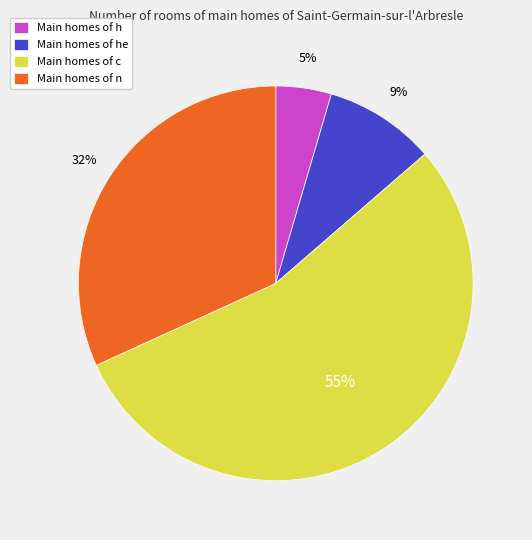

To the nearest percent, what is the average slice percentage?

25%